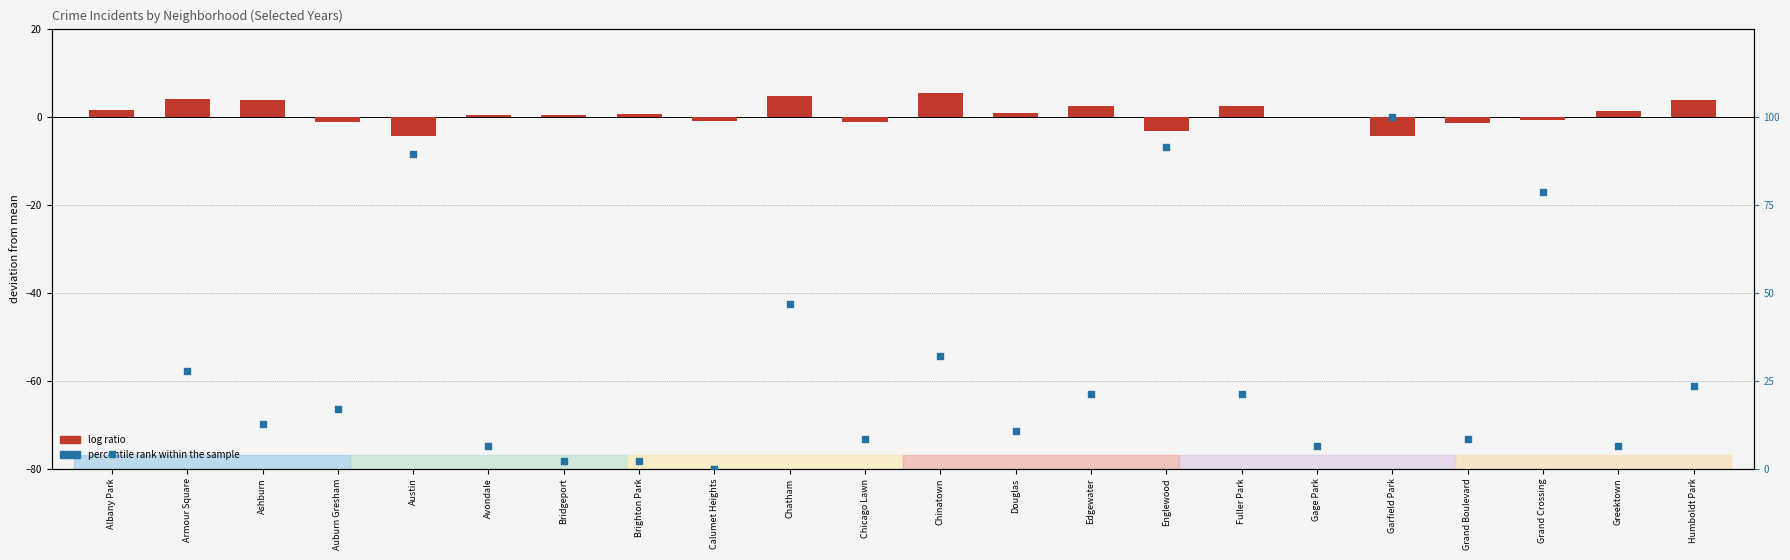

Which series has the largest total across all categories?

percentile rank within the sample